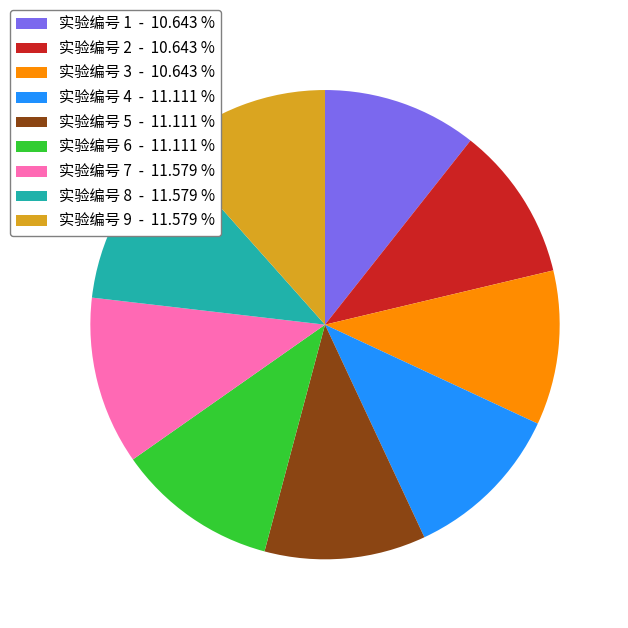

Combined, do 实验编号 5 - 11.111 % and 实验编号 7 - 11.579 % account for over 50%?

No